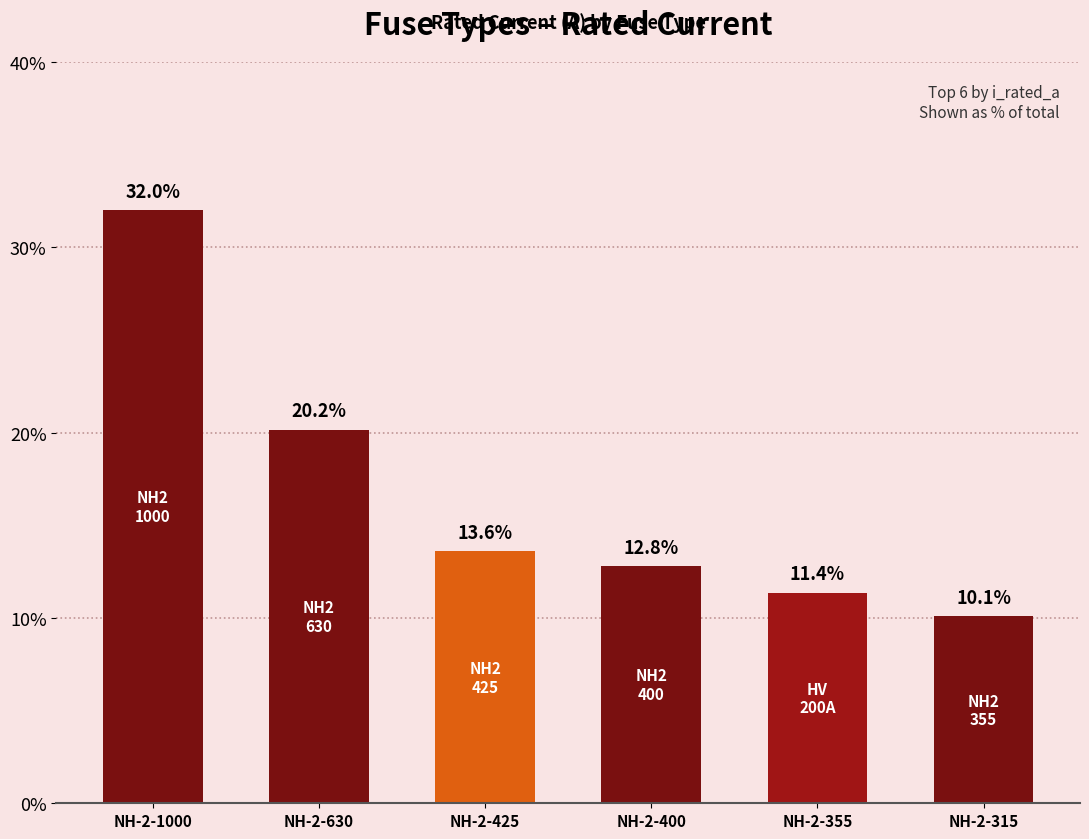

Reading right to left, list all the values displayed in this chart.

NH-2-315=10.1	NH-2-355=11.4	NH-2-400=12.8	NH-2-425=13.6	NH-2-630=20.2	NH-2-1000=32.0